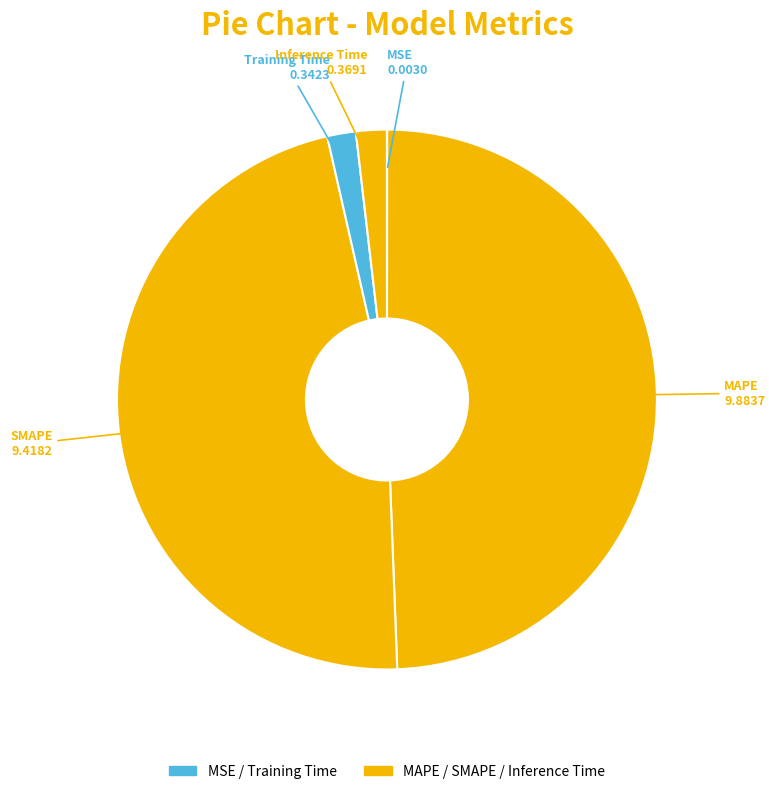

Do Training Time and Inference Time together represent more than half of the pie?

No